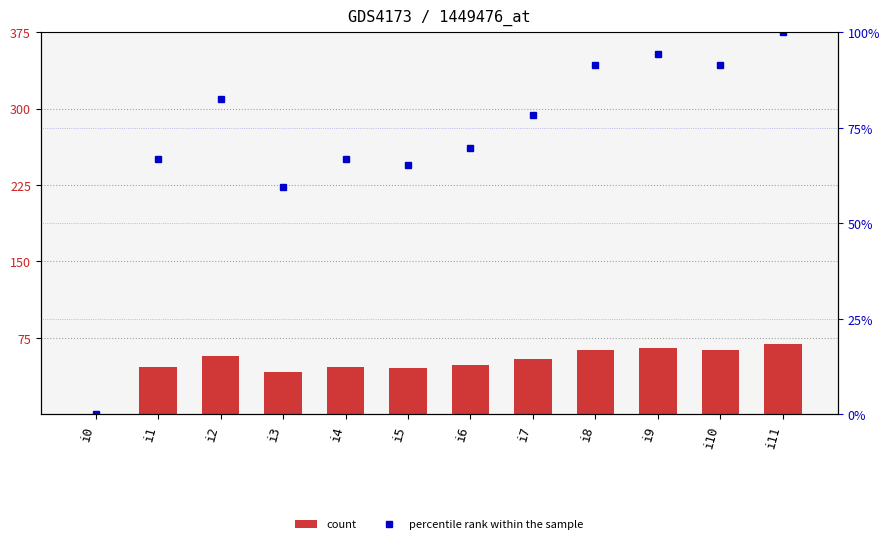

Reading right to left, extract all data points from this chart.

count: 69.0	63.0	65.0	63.0	54.0	48.0	45.0	46.0	41.0	57.0	46.0	0.0
percentile rank within the sample: 100.0	91.3	94.2	91.3	78.3	69.6	65.2	66.7	59.4	82.6	66.7	0.0